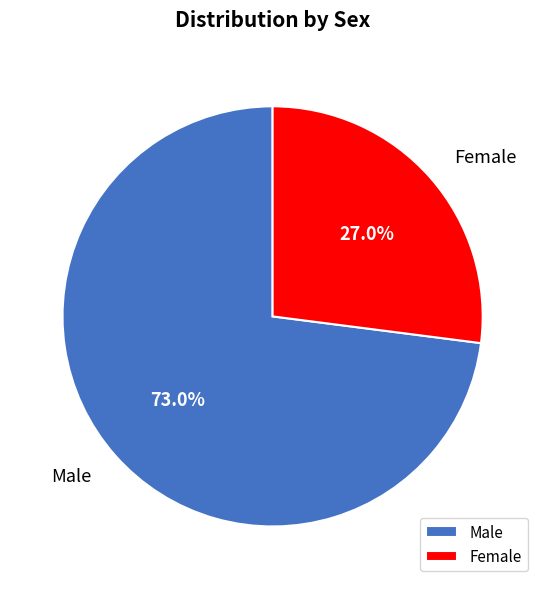

What percentage do Female and Male together represent?

100.0%